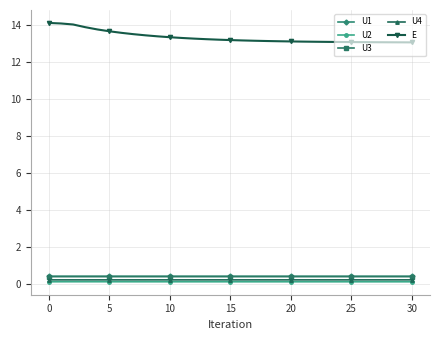

What is the average value of the U2 series?

0.1